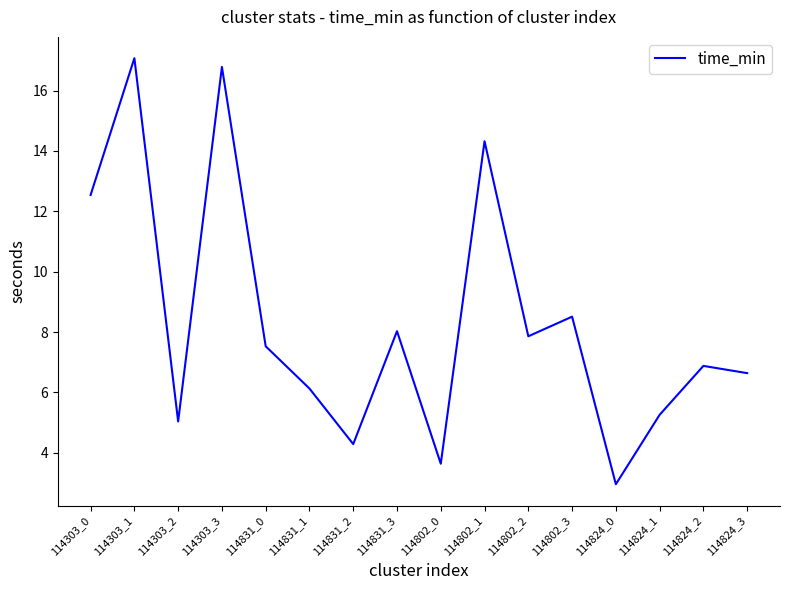

Reading right to left, list all the values displayed in this chart.

6.6	6.9	5.3	3.0	8.5	7.9	14.3	3.6	8.0	4.3	6.1	7.5	16.8	5.0	17.1	12.5